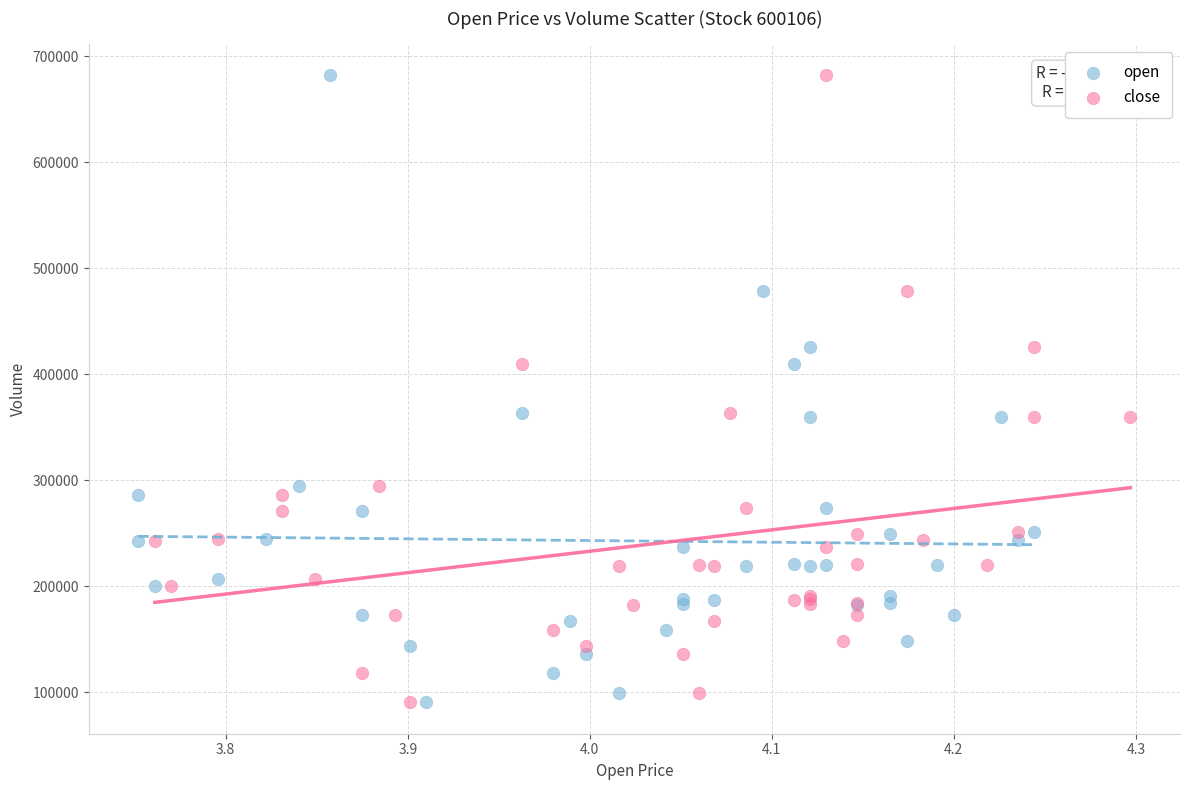

What are all the series names shown in the legend?

open, close